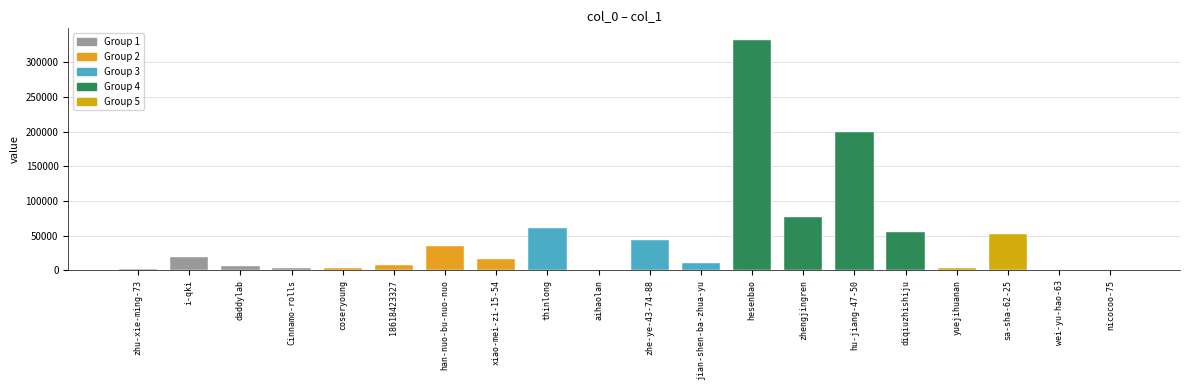

Are the bars horizontal?

No